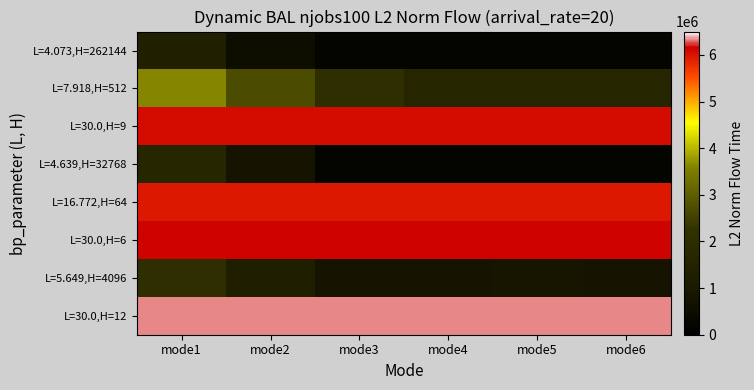

Which label corresponds to the largest value in the chart?

mode1